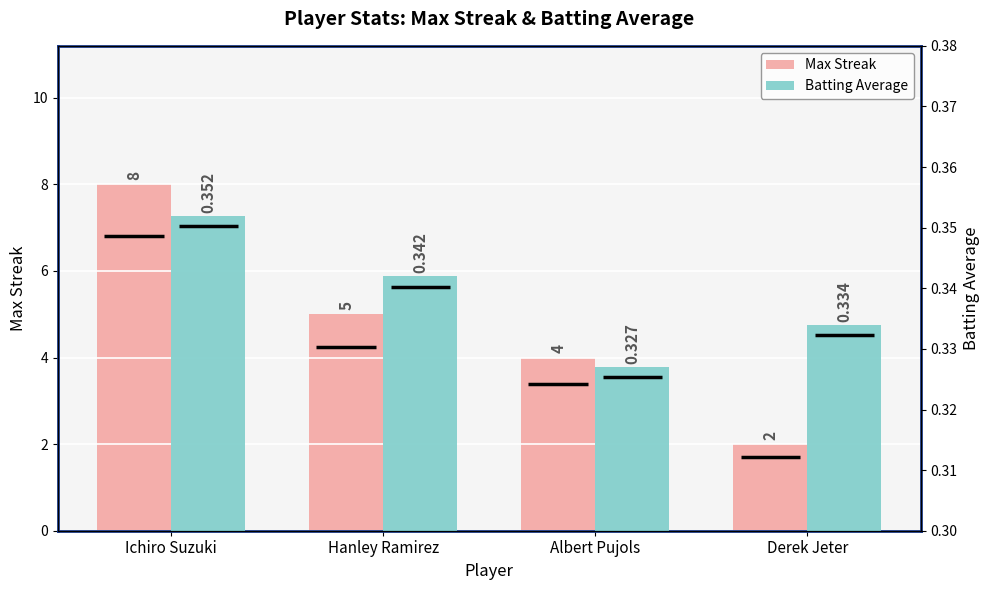

Which series has the widest spread of values?

Max Streak